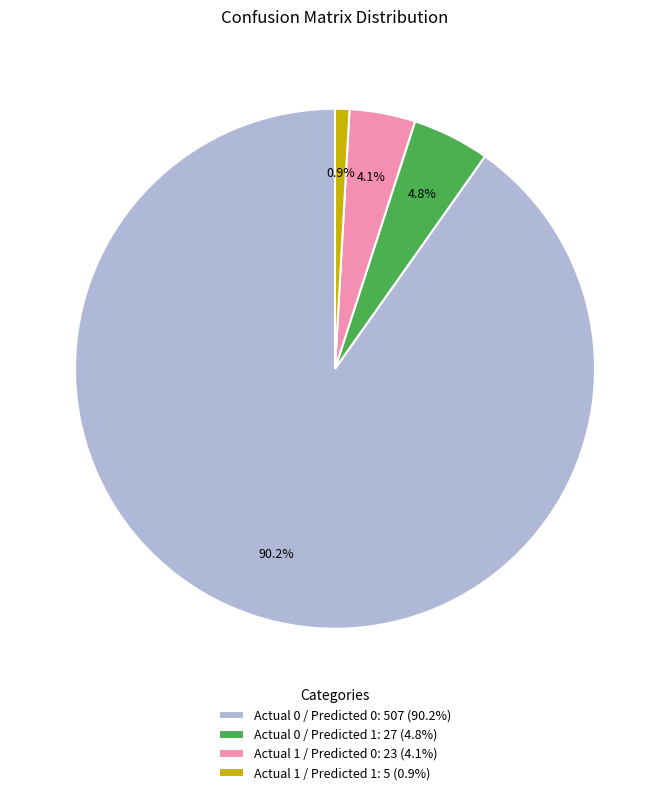

The Actual 0 / Predicted 1 slice represents 5% of the pie. True or false?

True